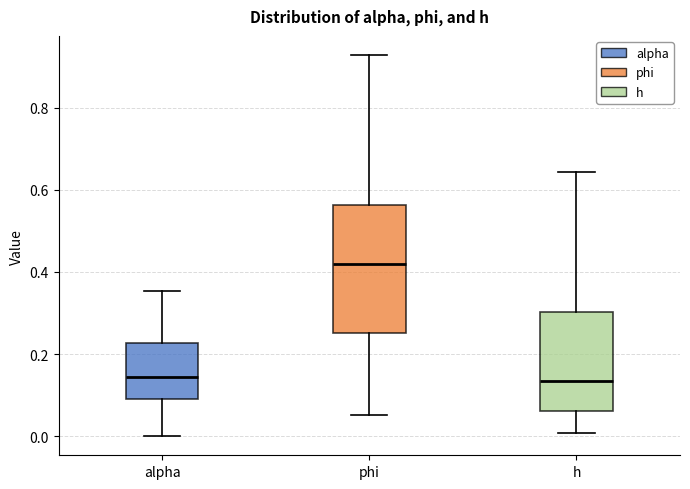

Where does the median line of the box for phi sit on the y-axis? The values are not printed on the chart, so give them approximately, as read against the axis.

0.42